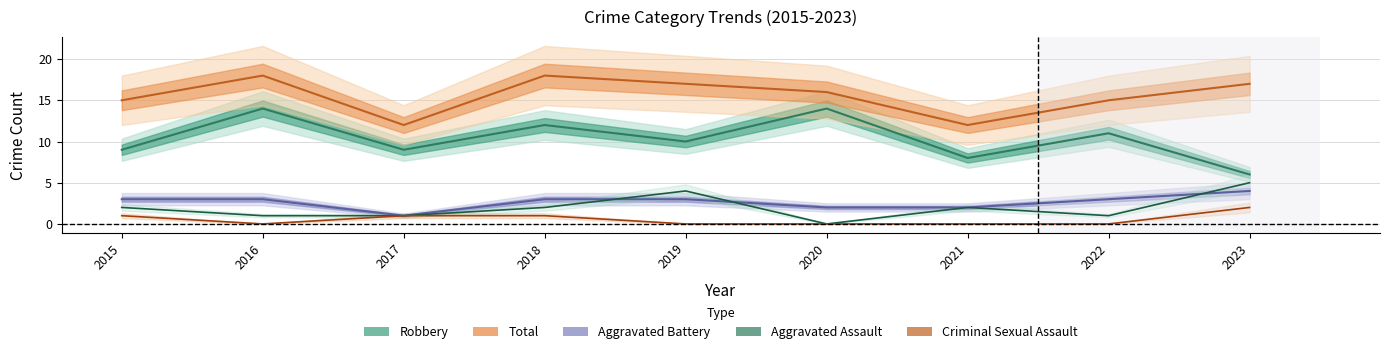

What is the spread (max minus min) of values at 2022?

15